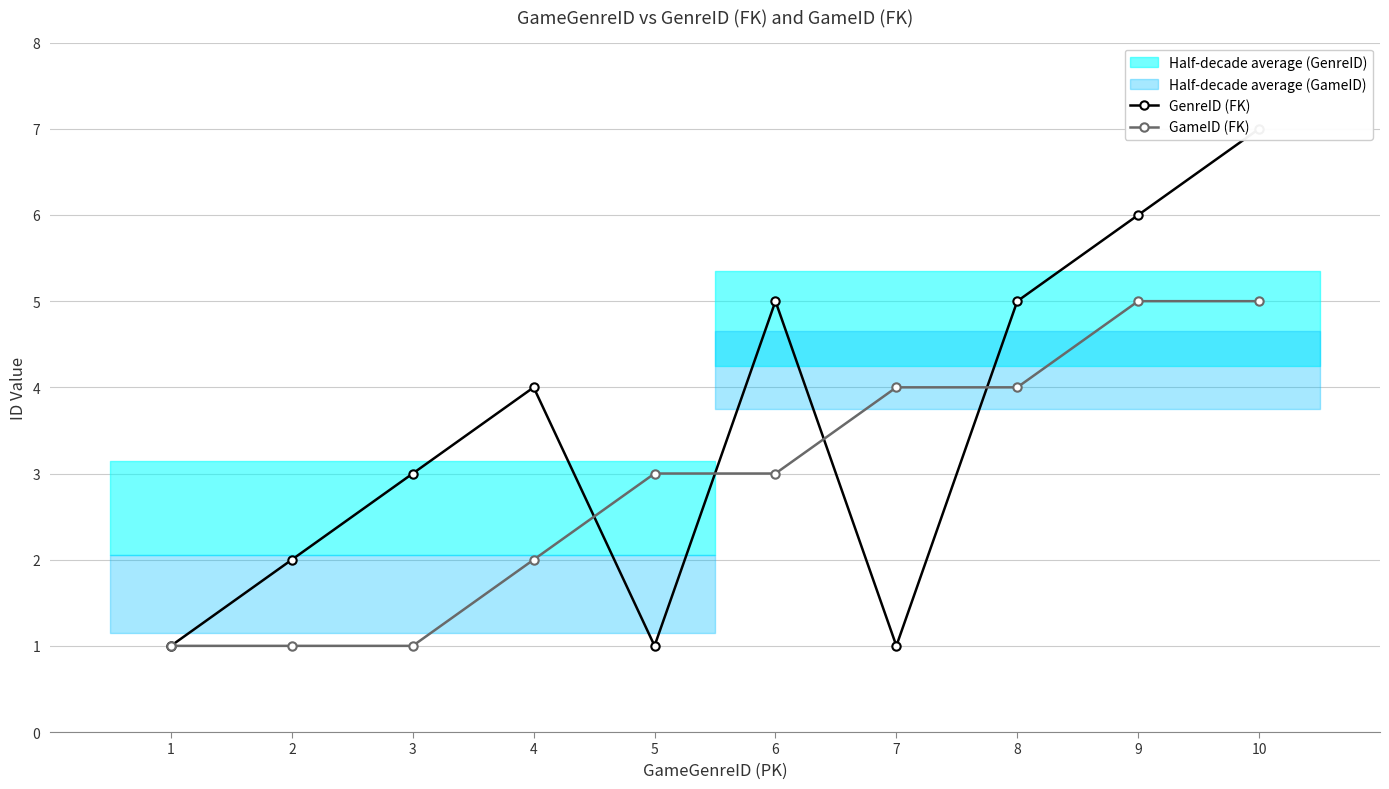

Reading left to right, list all the values displayed in this chart.

GenreID (FK): 1	2	3	4	1	5	1	5	6	7
GameID (FK): 1	1	1	2	3	3	4	4	5	5